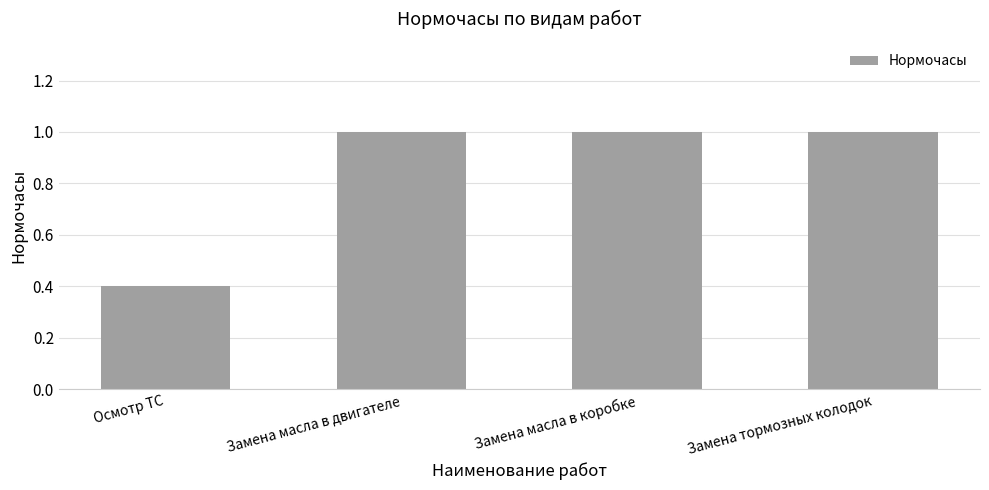

Is it true that the value at Осмотр ТС is 0.1?

False